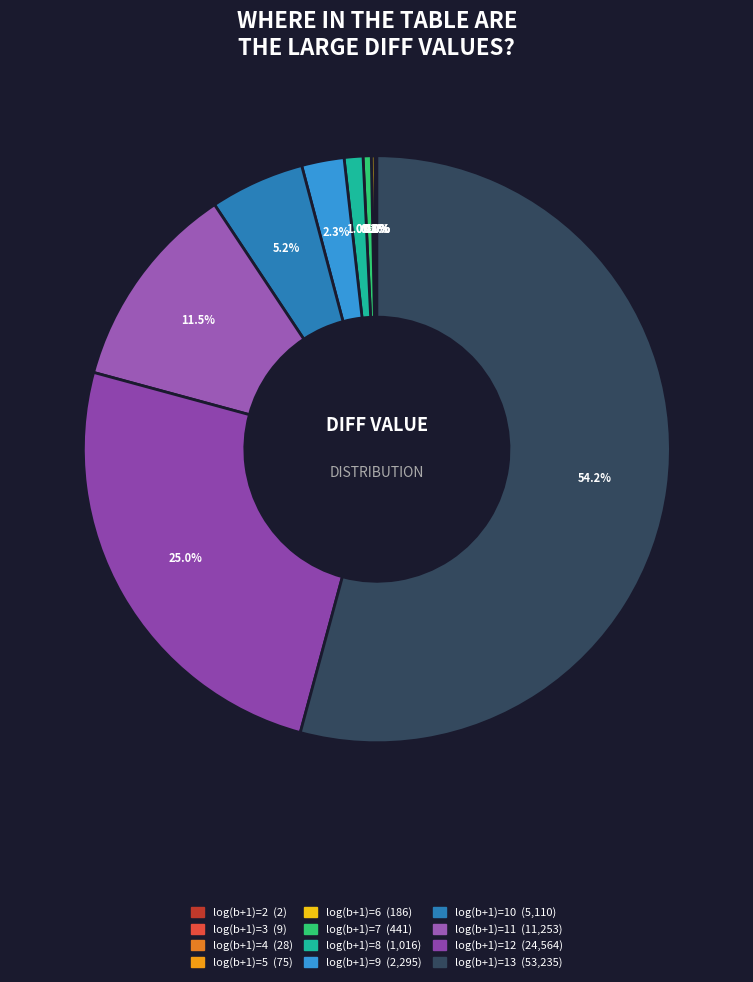

Is the sum of log(b+1)=3 and log(b+1)=4 greater than half?

No